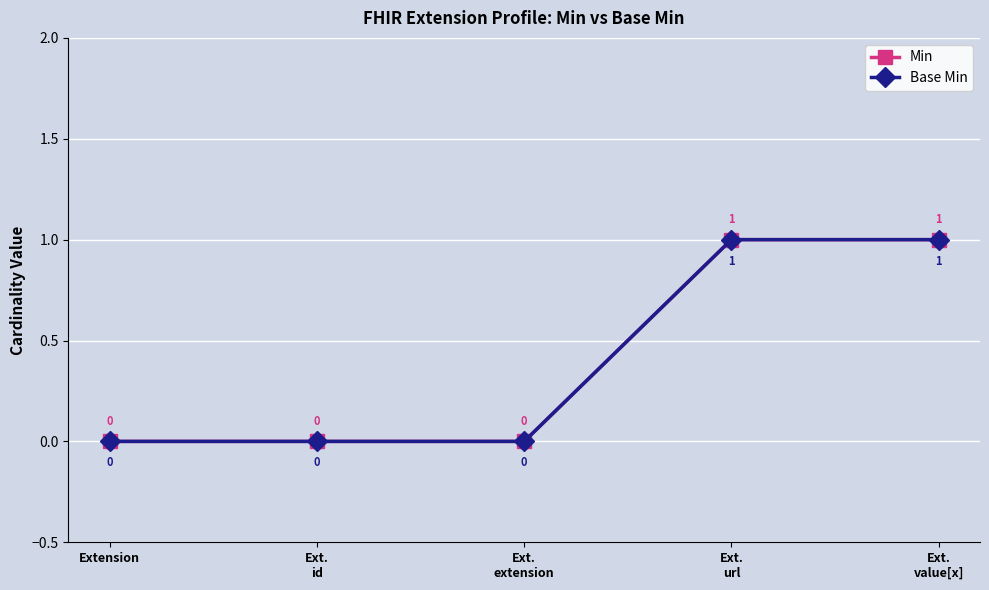

True or false: Base Min has a value of 2 at Ext.
url.

False